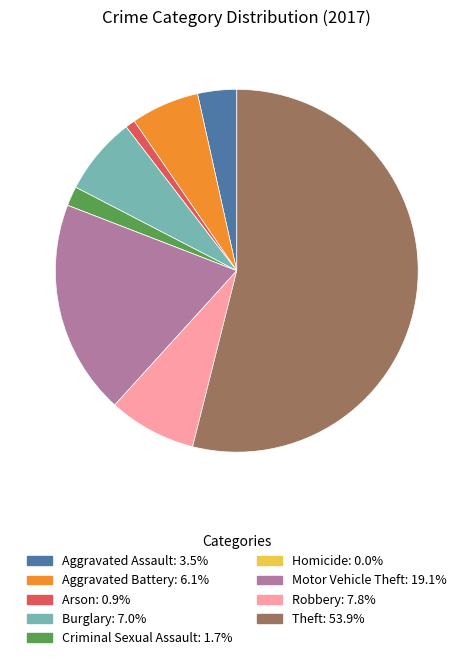

Do Arson and Criminal Sexual Assault together represent more than half of the pie?

No